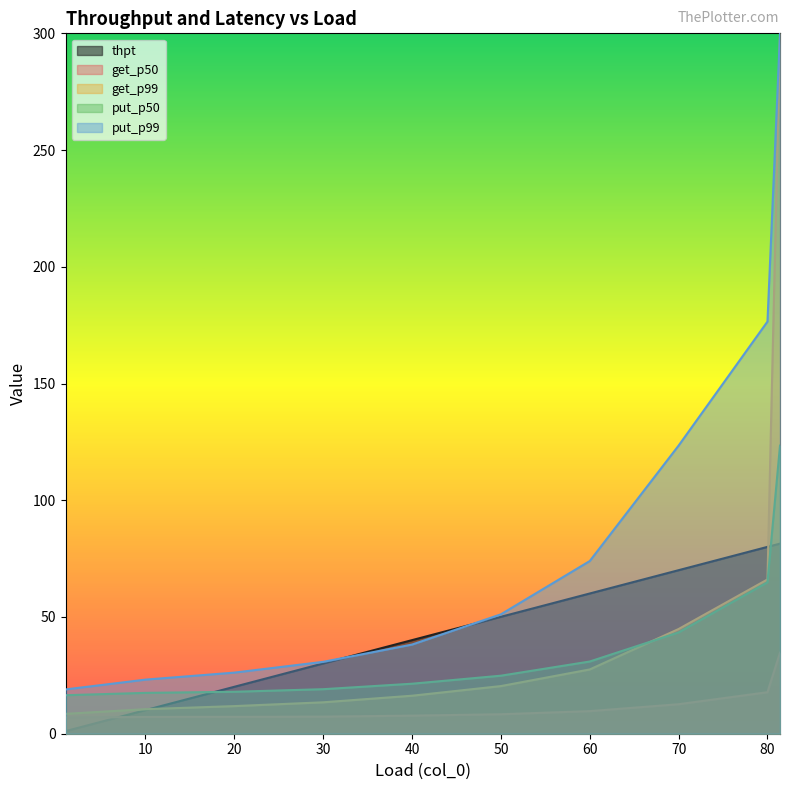

Is it true that put_p50 equals 30.9 at 60?

True